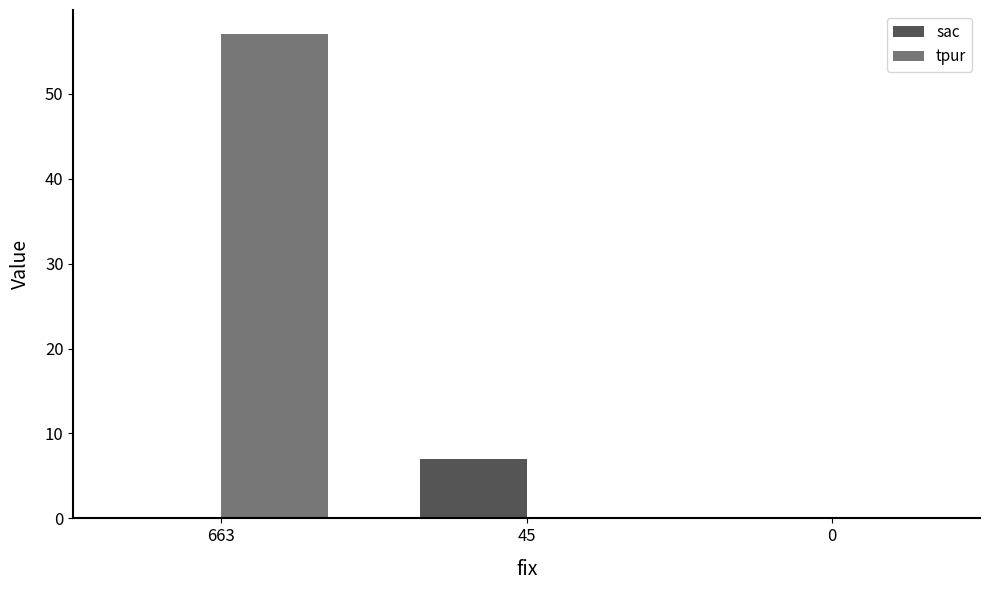

Which series changed the most between 663 and 0?

tpur